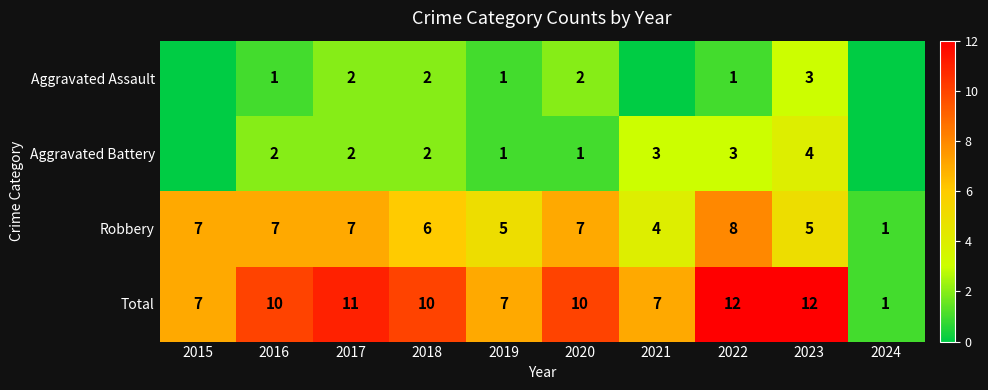

The Aggravated Assault series shows 1 at 2019. True or false?

True